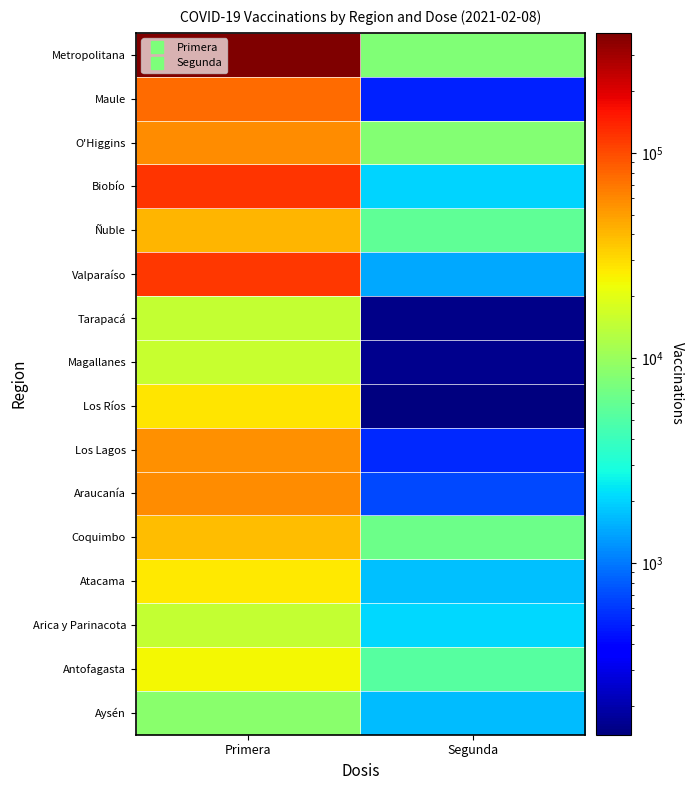

Reading left to right, list all the values displayed in this chart.

Aysén: Primera=8489	Segunda=1682
Antofagasta: Primera=24050	Segunda=5243
Arica y Parinacota: Primera=14959	Segunda=2094
Atacama: Primera=26461	Segunda=1741
Coquimbo: Primera=39149	Segunda=6431
Araucanía: Primera=57234	Segunda=697
Los Lagos: Primera=57031	Segunda=535
Los Ríos: Primera=28010	Segunda=145
Magallanes: Primera=15502	Segunda=164
Tarapacá: Primera=14866	Segunda=157
Valparaíso: Primera=116224	Segunda=1428
Ñuble: Primera=41782	Segunda=5686
Biobío: Primera=120860	Segunda=1995
O'Higgins: Primera=57720	Segunda=8071
Maule: Primera=76167	Segunda=498
Metropolitana: Primera=385115	Segunda=7755